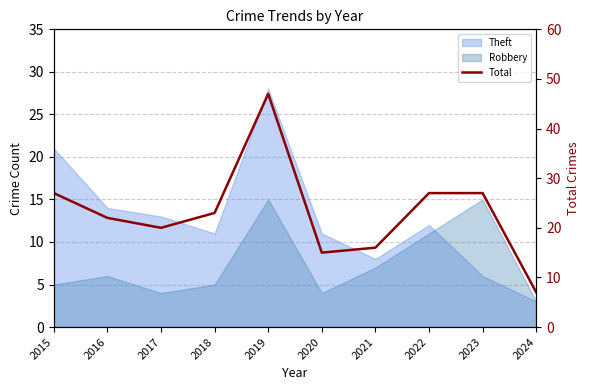

What is the change in value from 2016 to 2024?

-15